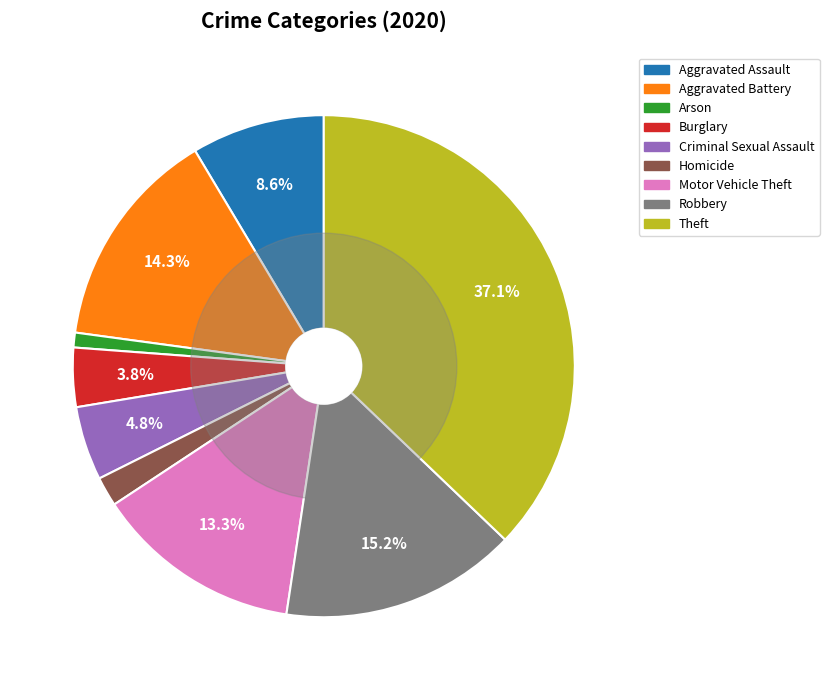

Which category has the biggest portion of the pie?

Theft